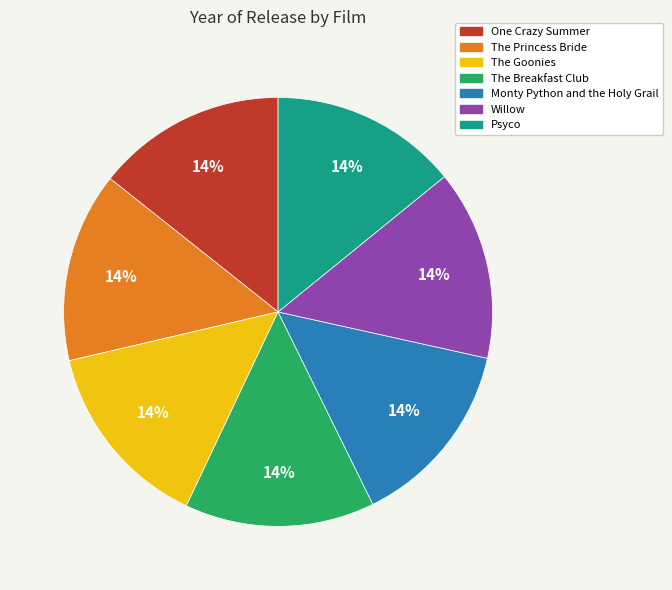

To the nearest percent, what portion does The Goonies represent?

14%